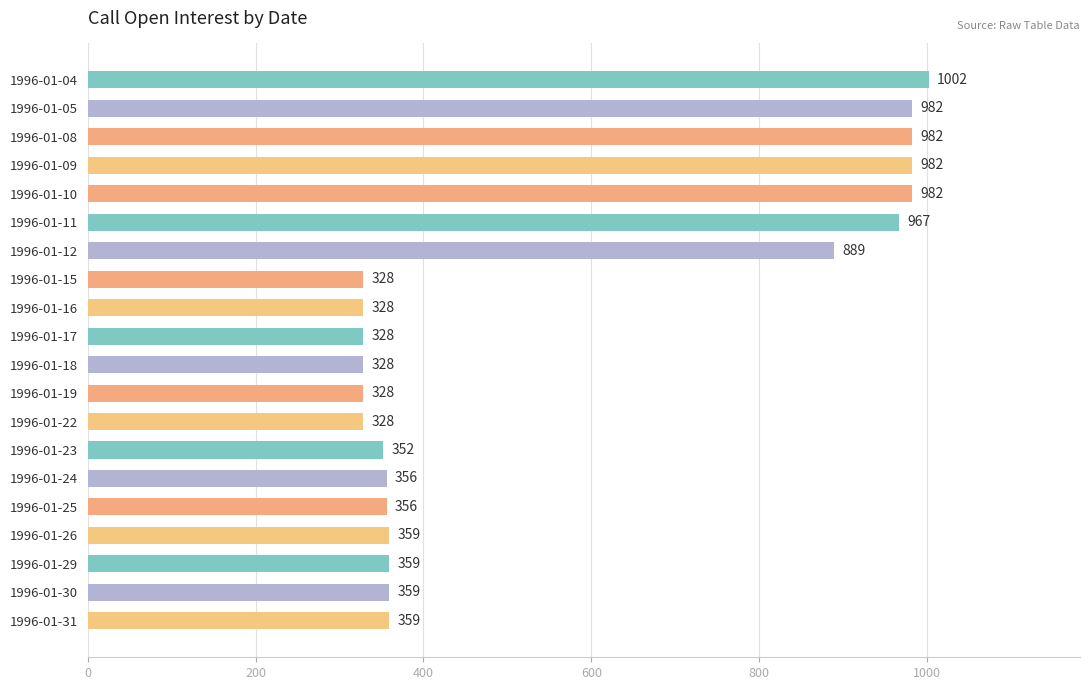

How many data points does each series have?

20